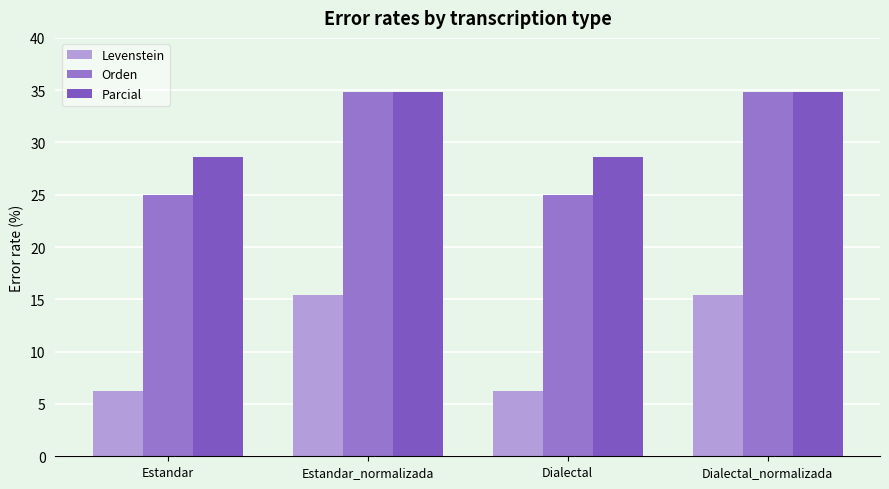

Count the number of categories in the chart.

4